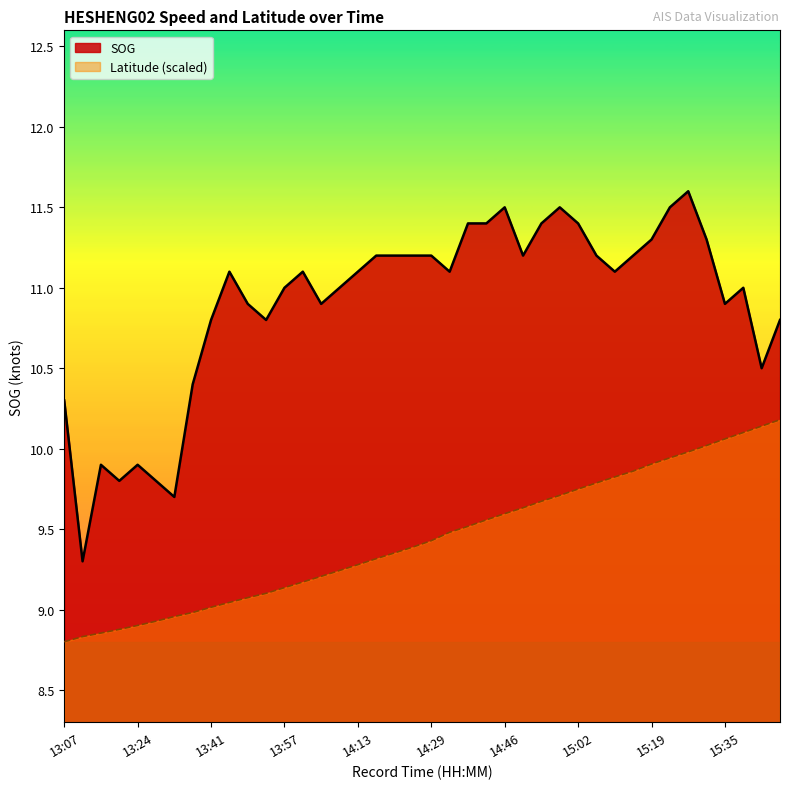

True or false: SOG and Latitude cross at least once.

False